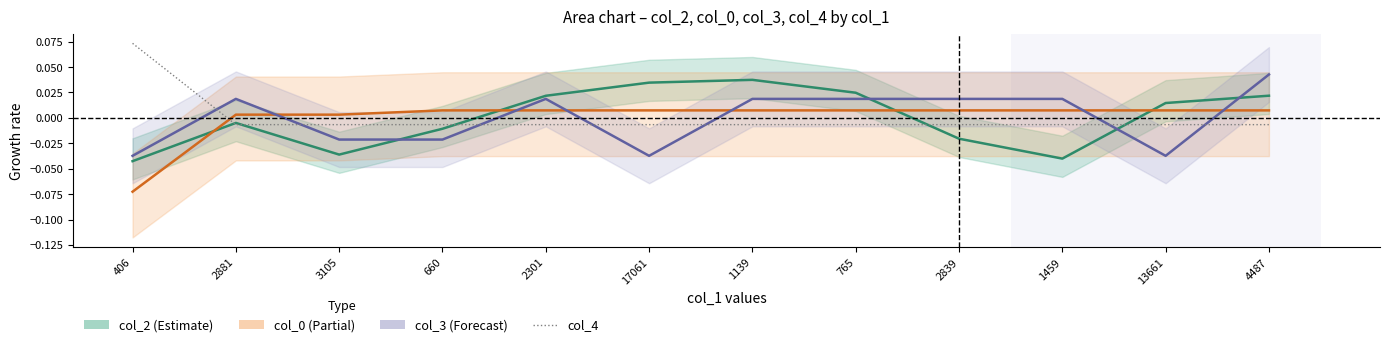

How many positive values does the col_2 series have?

6